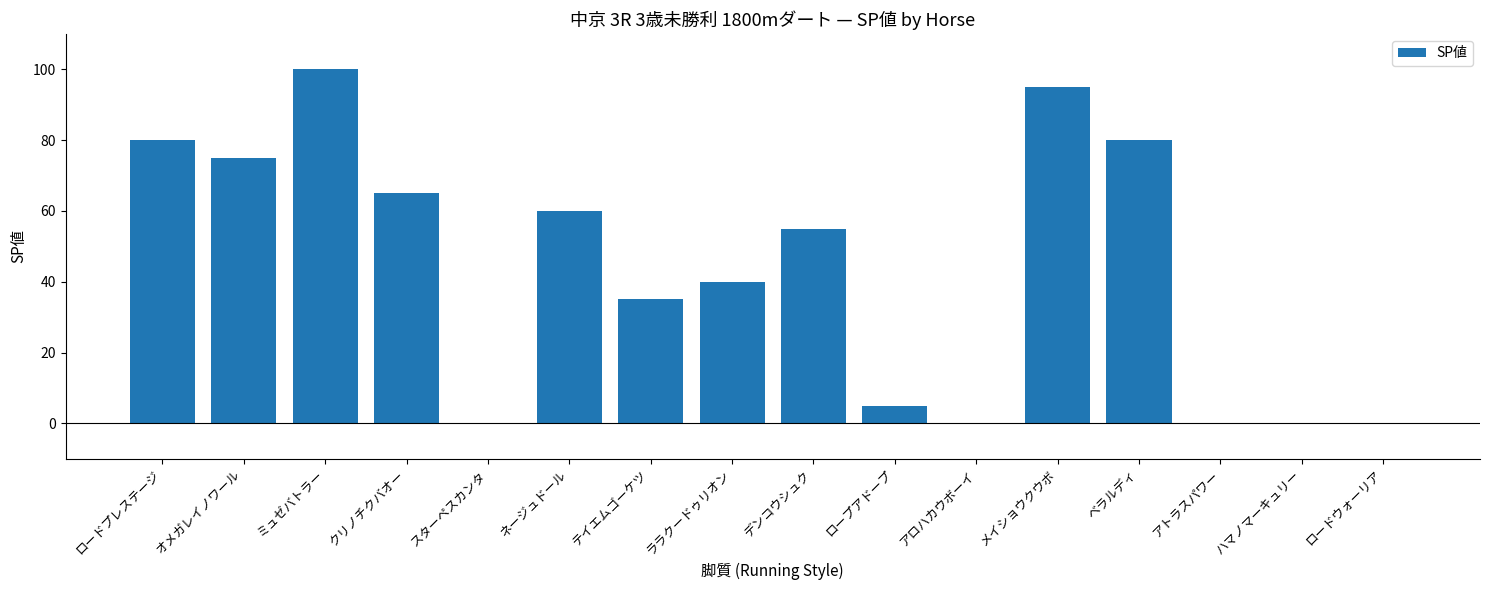

What is the approximate value at クリノチクバオー, to the nearest 50?

50